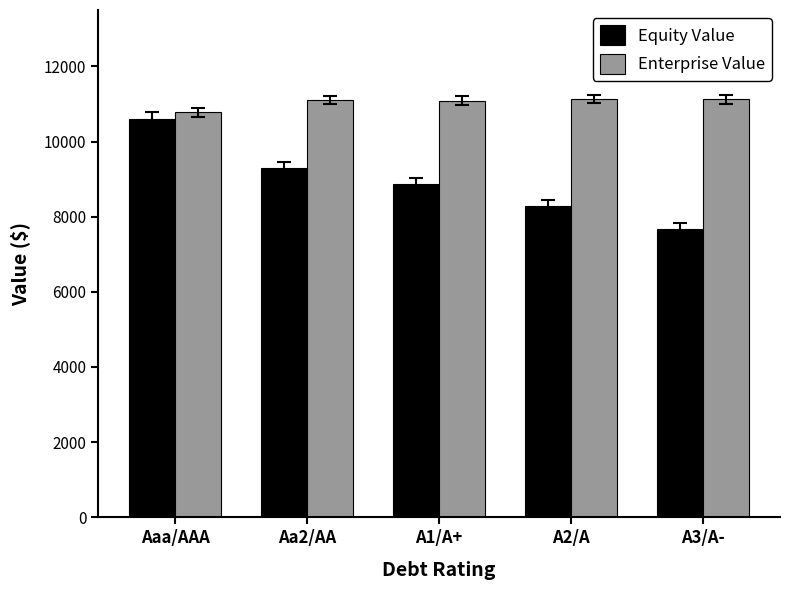

What are all the series names shown in the legend?

Equity Value, Enterprise Value